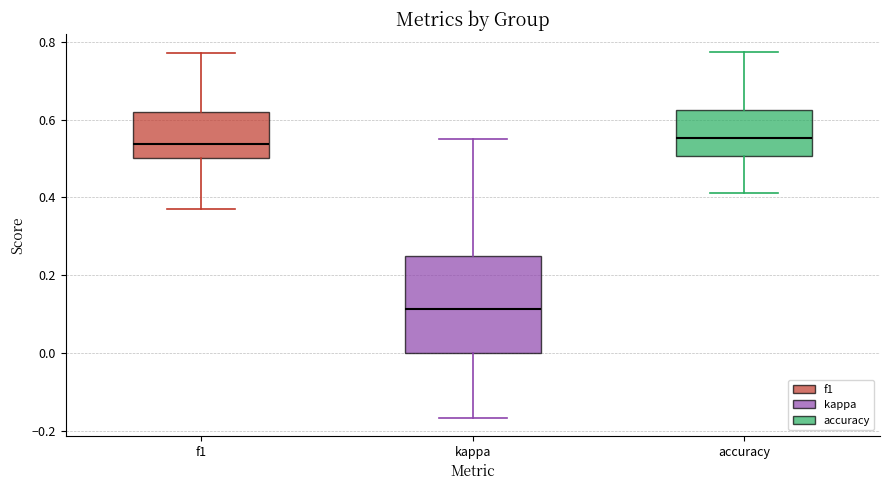

Which box's median line is the lowest?

kappa